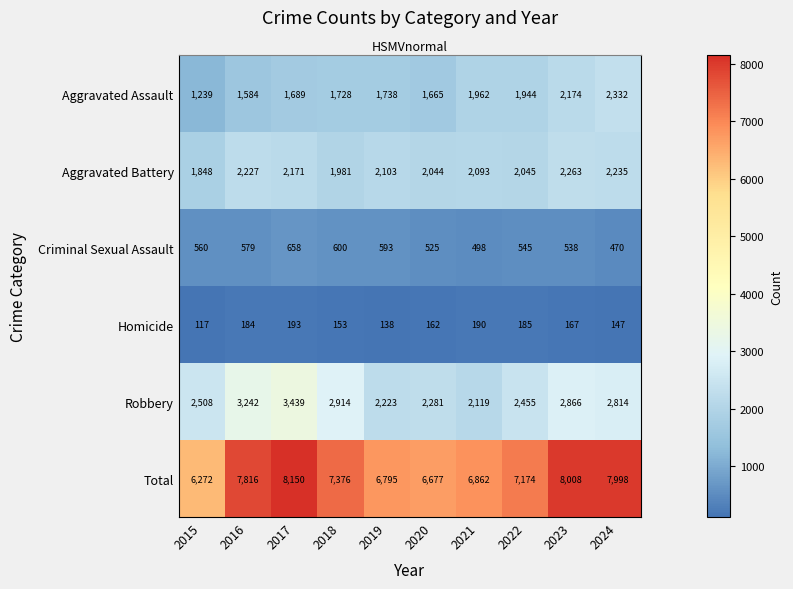

Rank the series by their maximum value, from highest to lowest.

Total, Robbery, Aggravated Assault, Aggravated Battery, Criminal Sexual Assault, Homicide